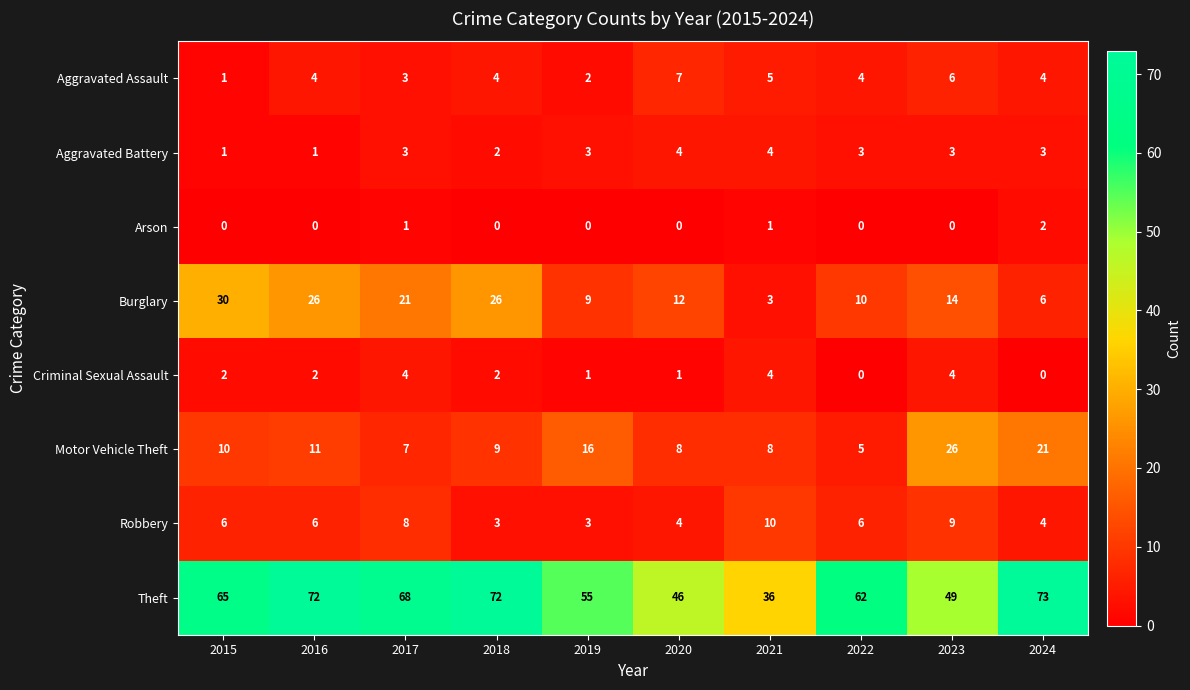

True or false: Motor Vehicle Theft has a value of 8 at 2020.

True